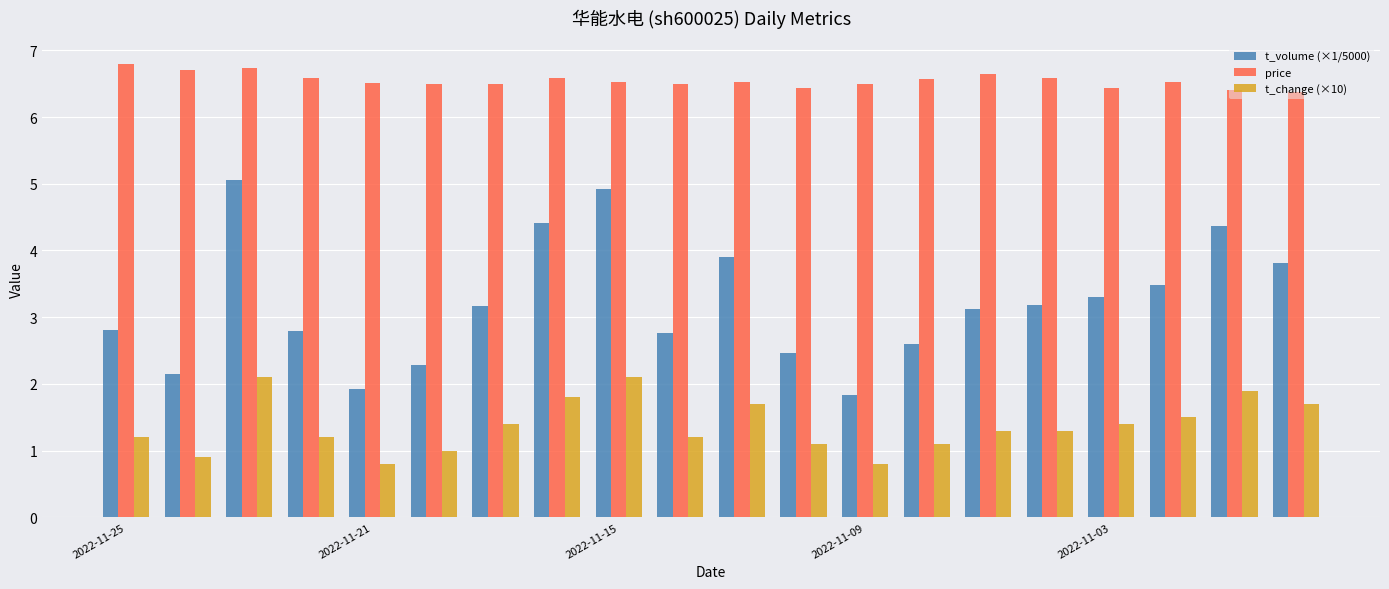

How many distinct data groups are displayed?

3